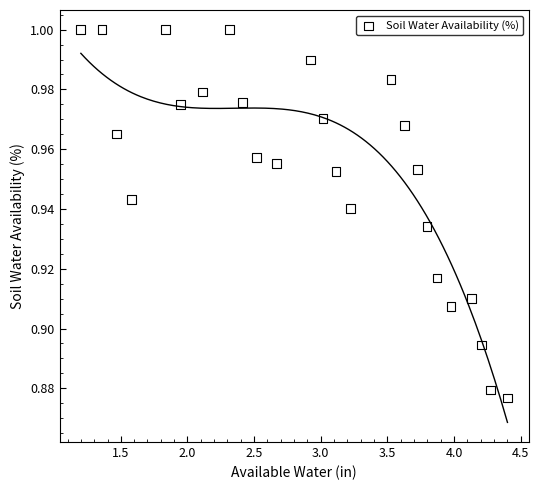

What is the range of X values (max minus min)?

3.2